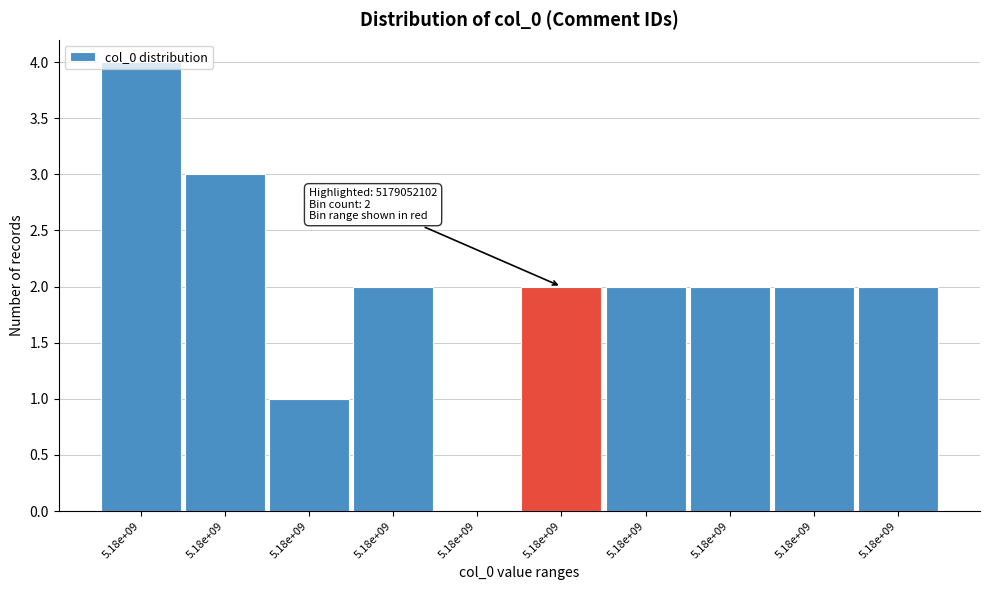

How many categories are shown in the chart?

10